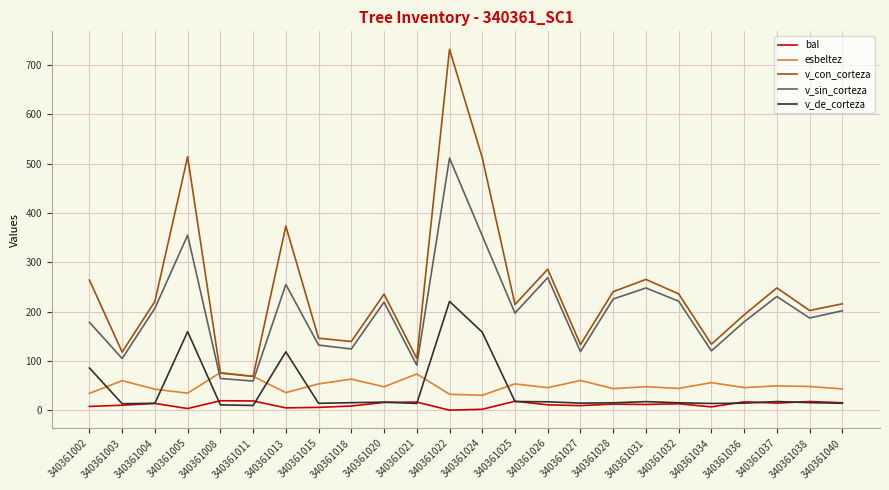

How many series are shown in this chart?

5